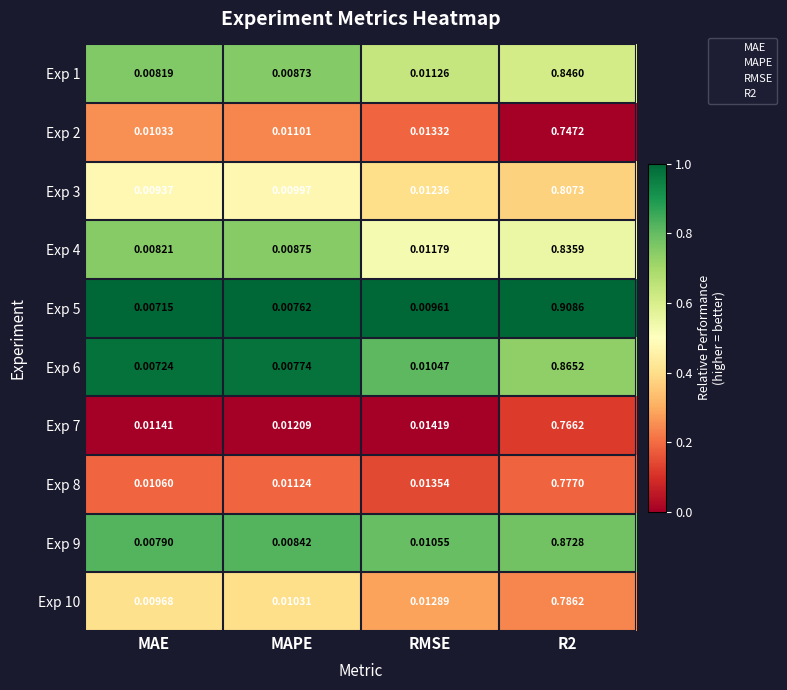

At which label is Exp 7 closest to 0?

MAE